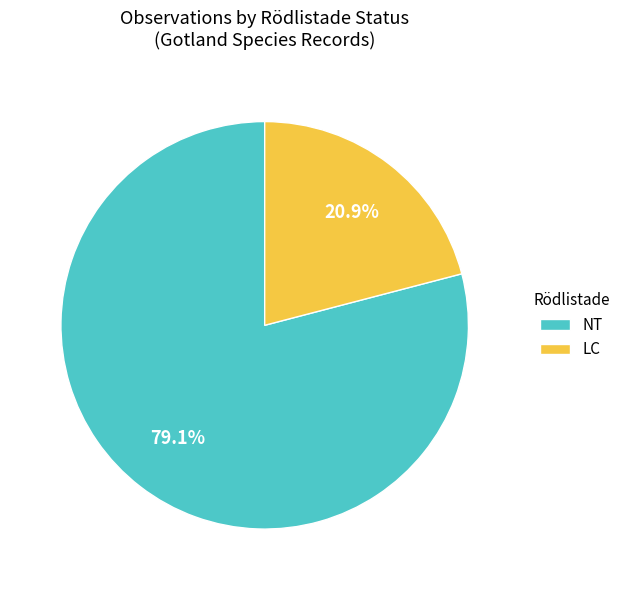

Does any single category account for the majority?

Yes